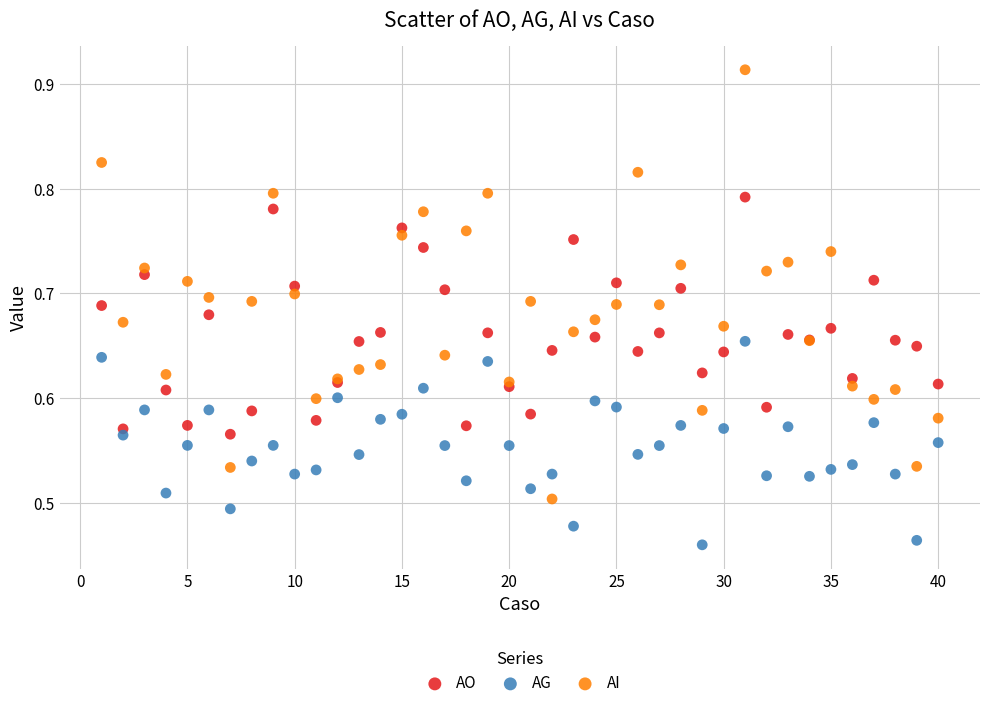

Which series has the largest Y range (max minus min)?

AI